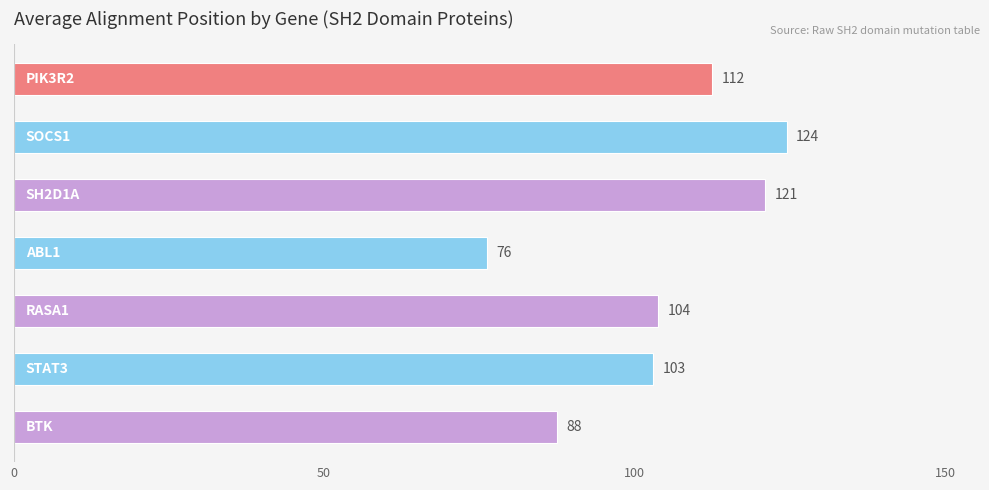

What is the smallest value displayed?

76.3